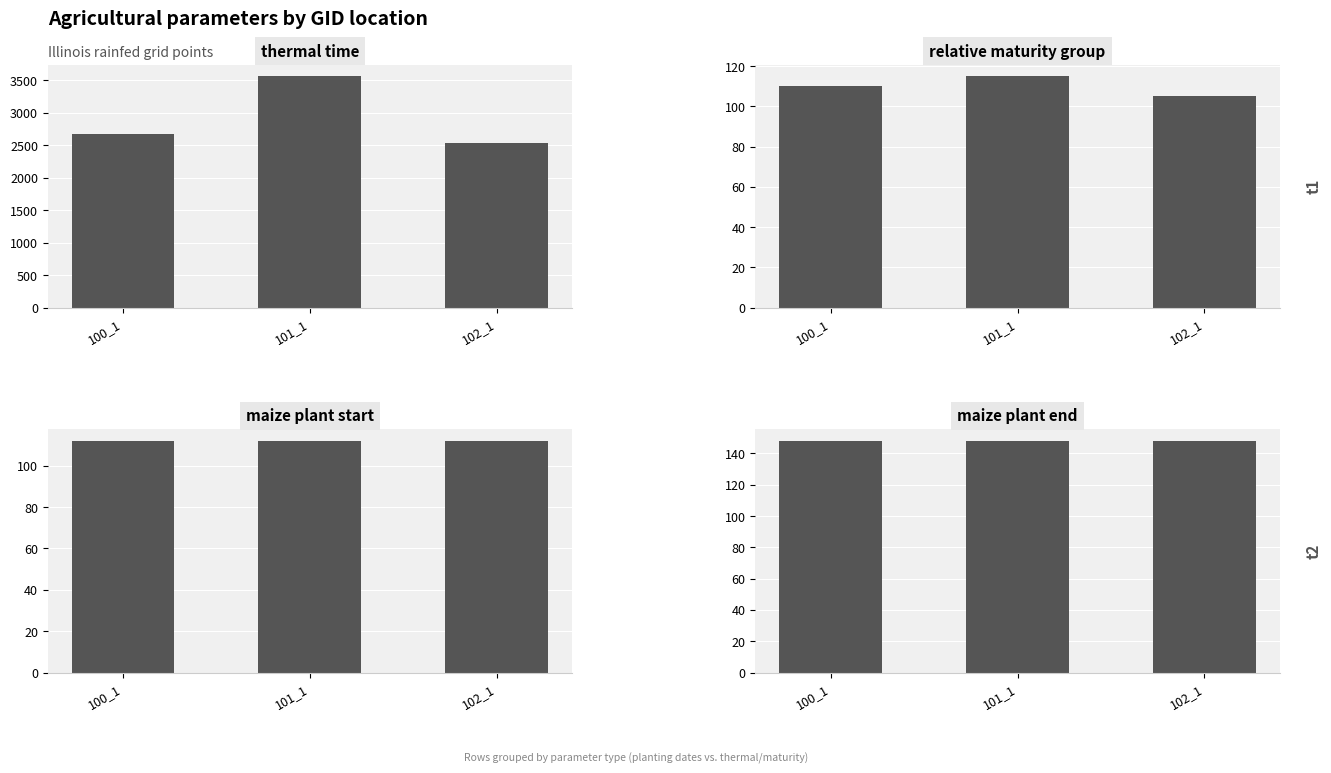

Reading left to right, what are all the values shown in this chart?

thermal_time: 2671.2	3567.4	2529.5
relative_maturity_group: 110.0	115.0	105.0
maize_plant_start: 112.0	112.0	112.0
maize_plant_end: 148.0	148.0	148.0